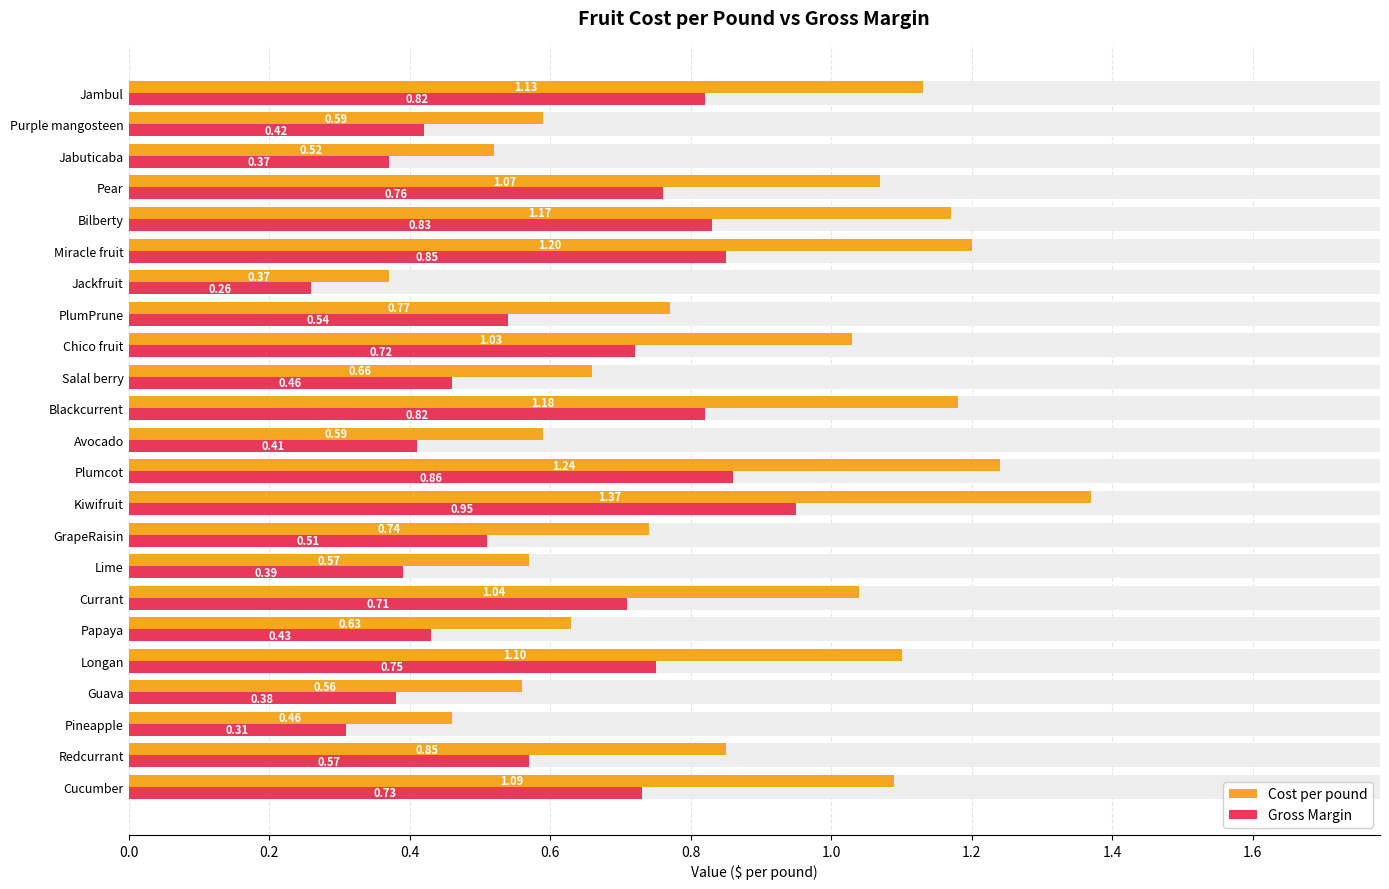

How many categories are shown in the chart?

23